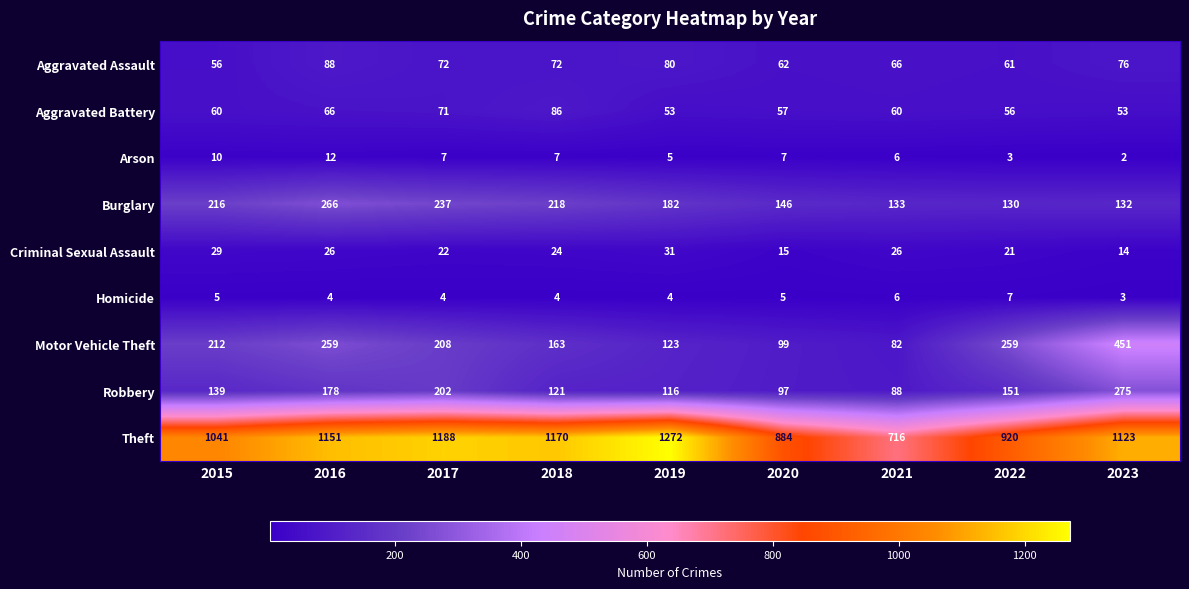

The value of Aggravated Assault at 2015 is 56. True or false?

True